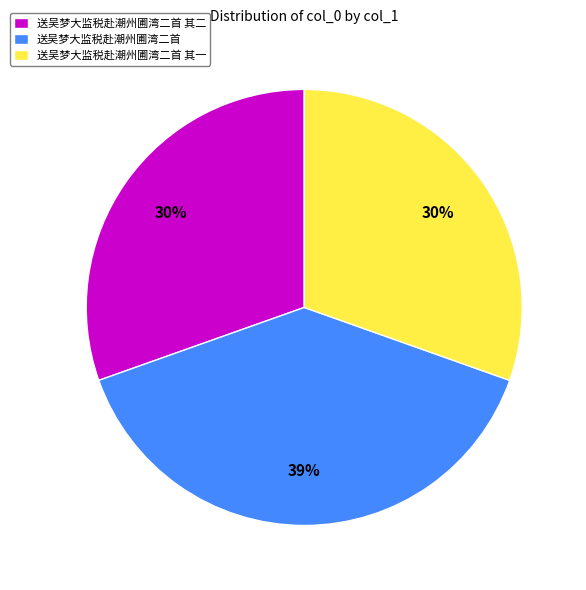

How many segments does this pie chart have?

3